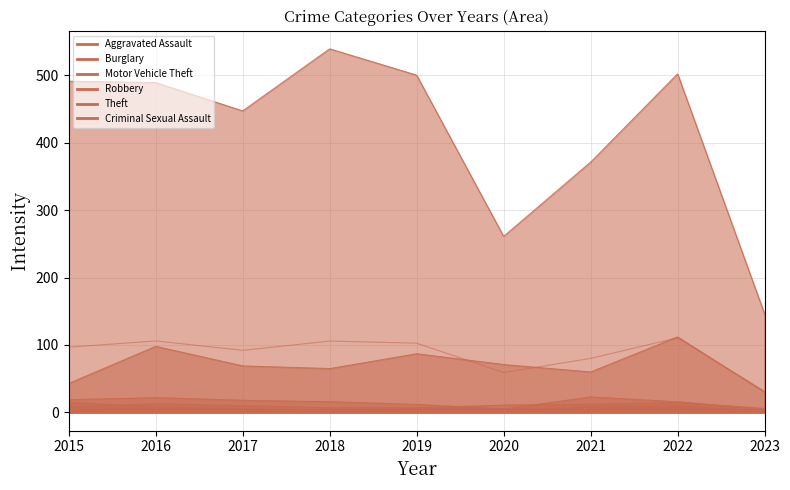

How many data points in Theft are less than 489?

4